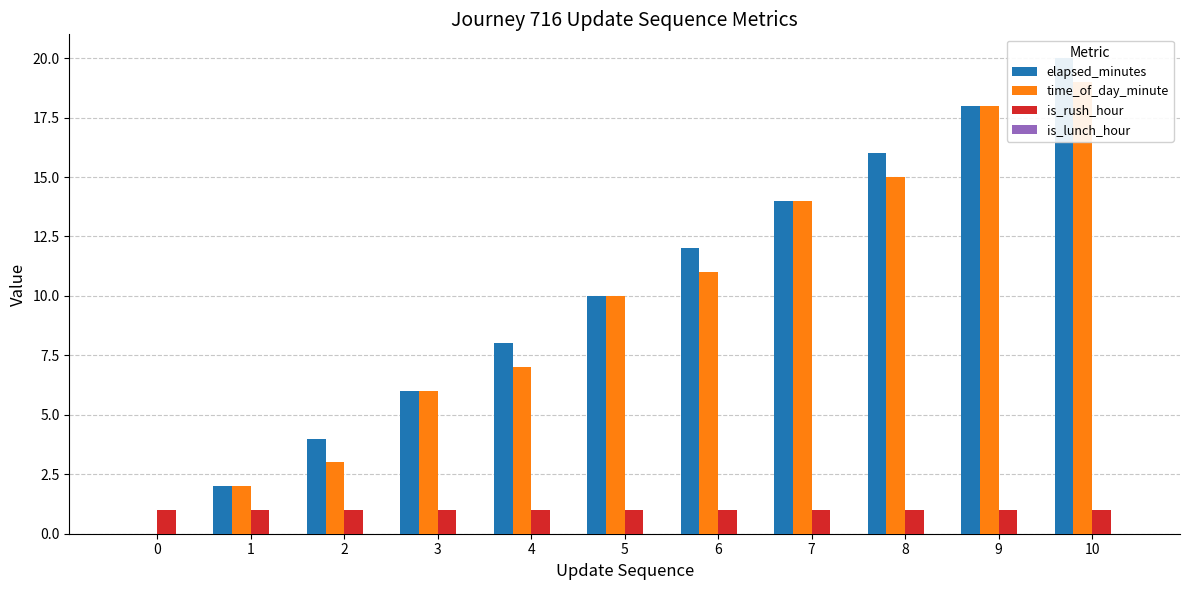

How many values in the elapsed_minutes series are below 10?

5